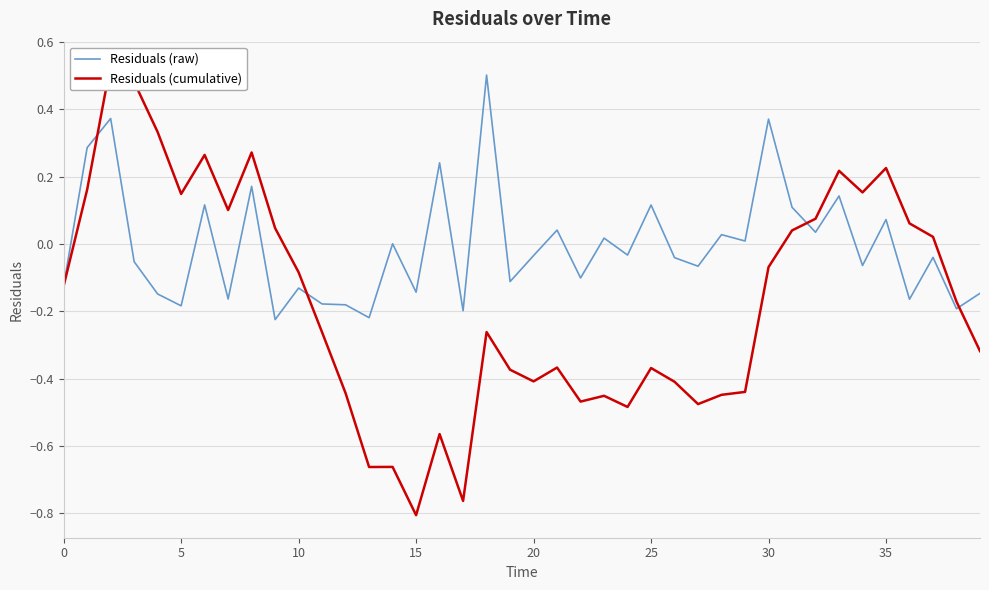

Which series has the widest spread of values?

Residuals (cumulative)